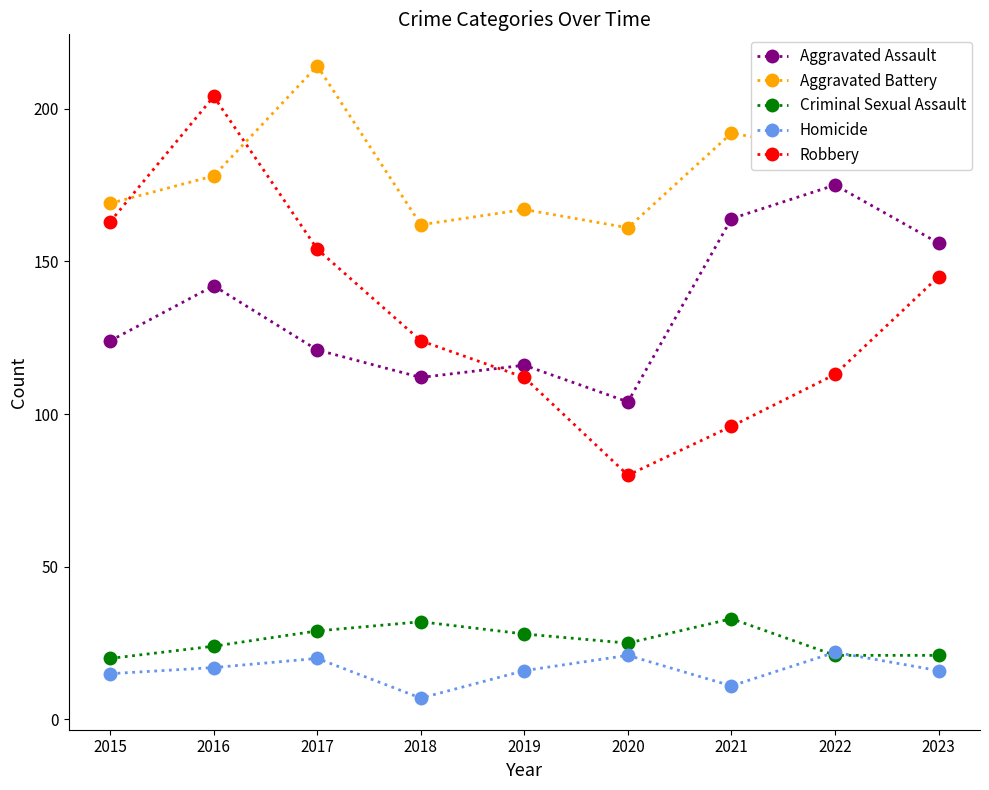

What is the difference between the maximum and second lowest values in the Aggravated Assault series?

63